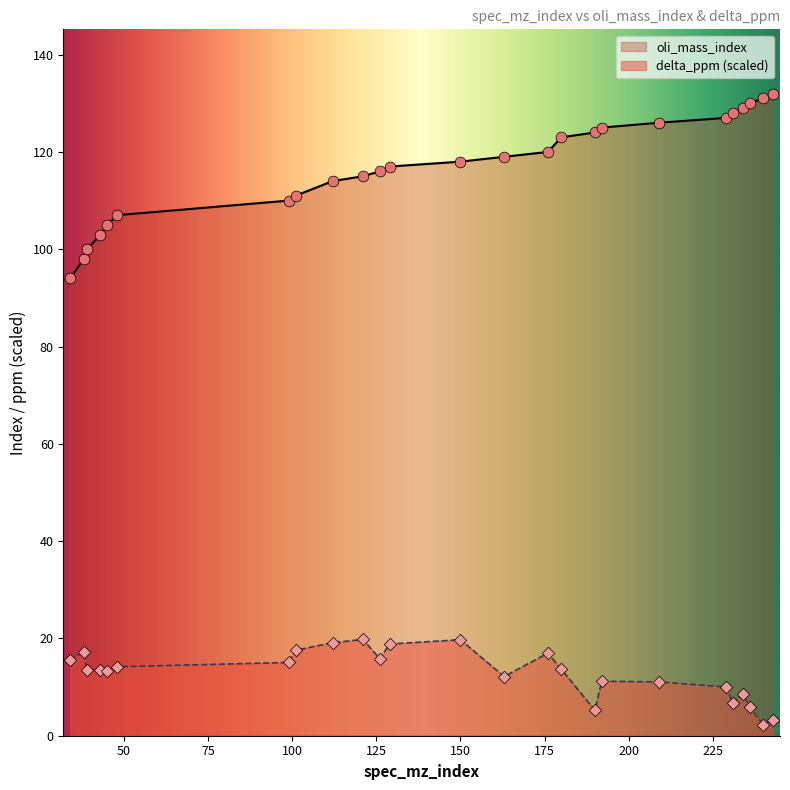

Which series has the largest total across all categories?

oli_mass_index